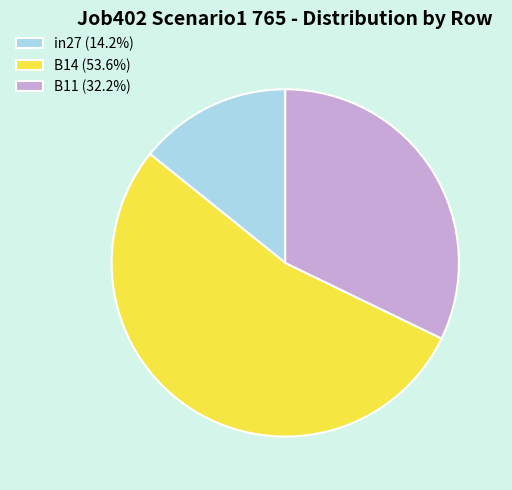

Which category has the smallest portion of the pie?

in27